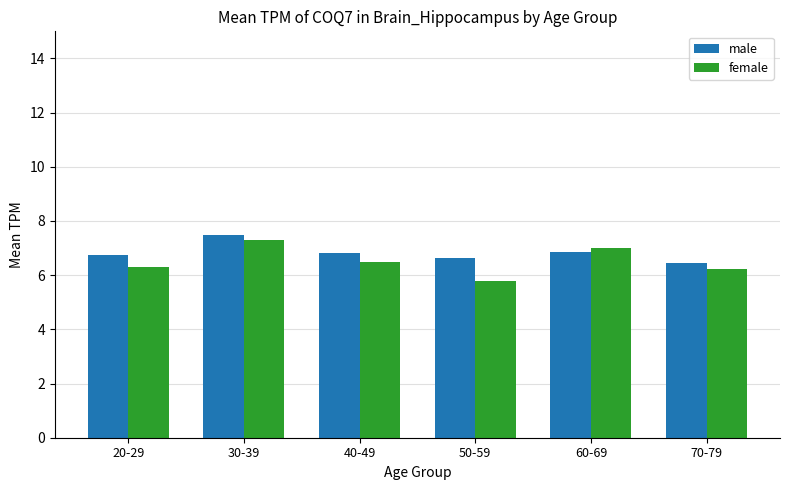

What is the approximate value of female at 20-29?

6.3